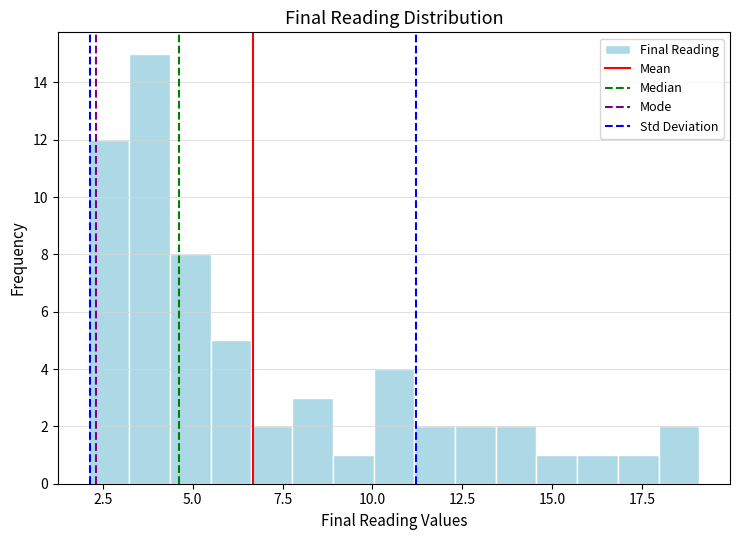

Around what value on the x-axis is the tallest bar? Give the approximate position of its centre, as read against the axis.

4.0